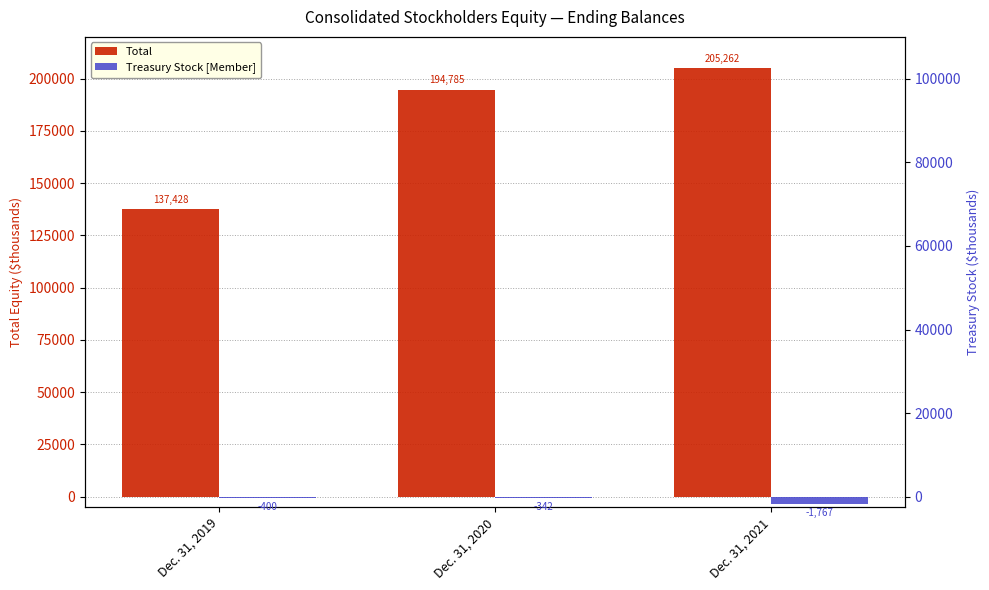

Count the number of data series in this chart.

2